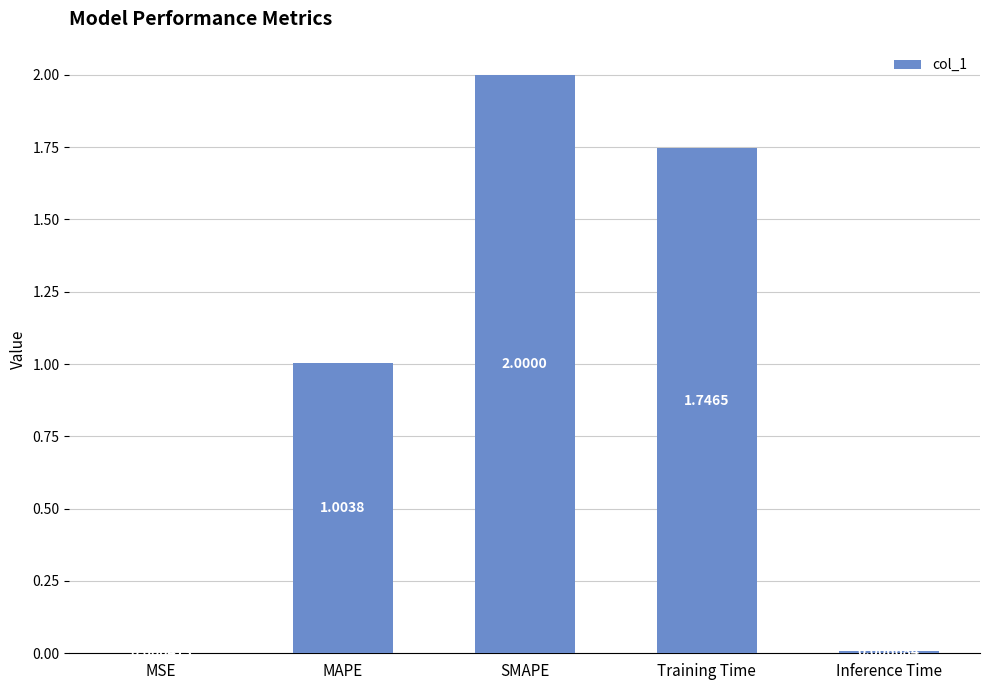

What is the sum of all values?

4.8